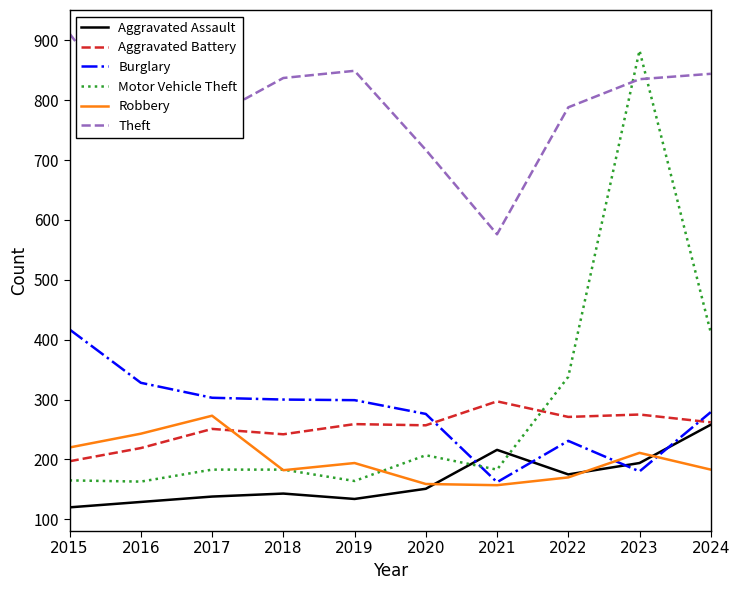

At 2019, list the series in order from largest to smallest.

Theft, Burglary, Aggravated Battery, Robbery, Motor Vehicle Theft, Aggravated Assault